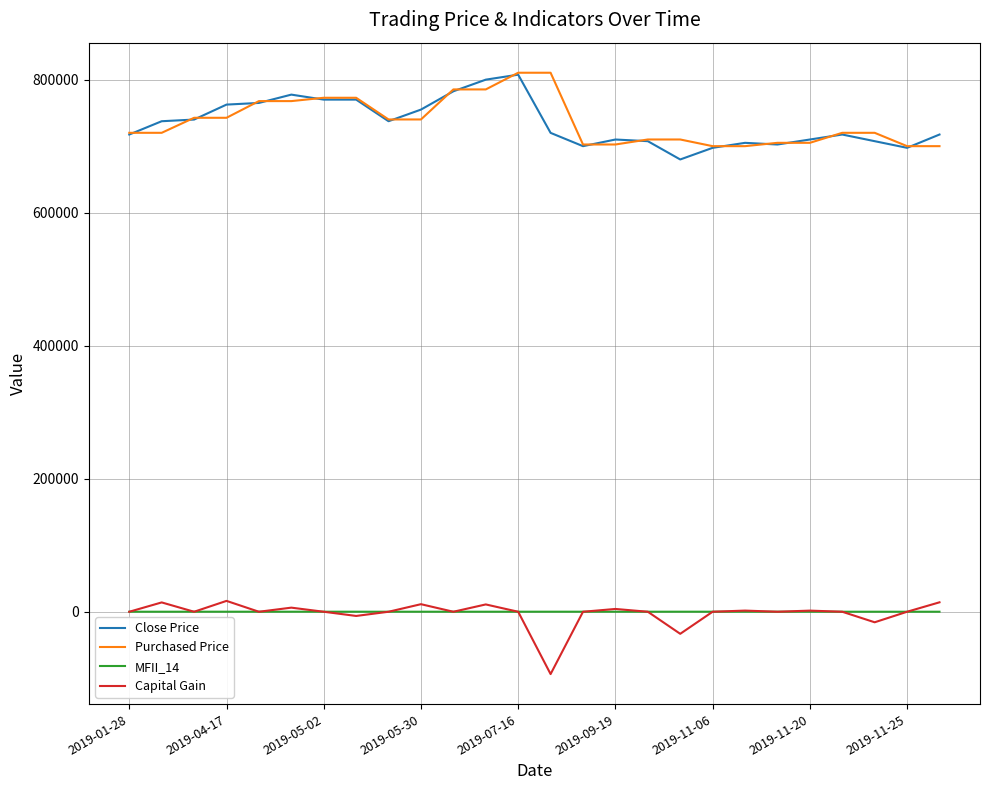

What are all the series names shown in the legend?

Close Price, Purchased Price, MFII_14, Capital Gain